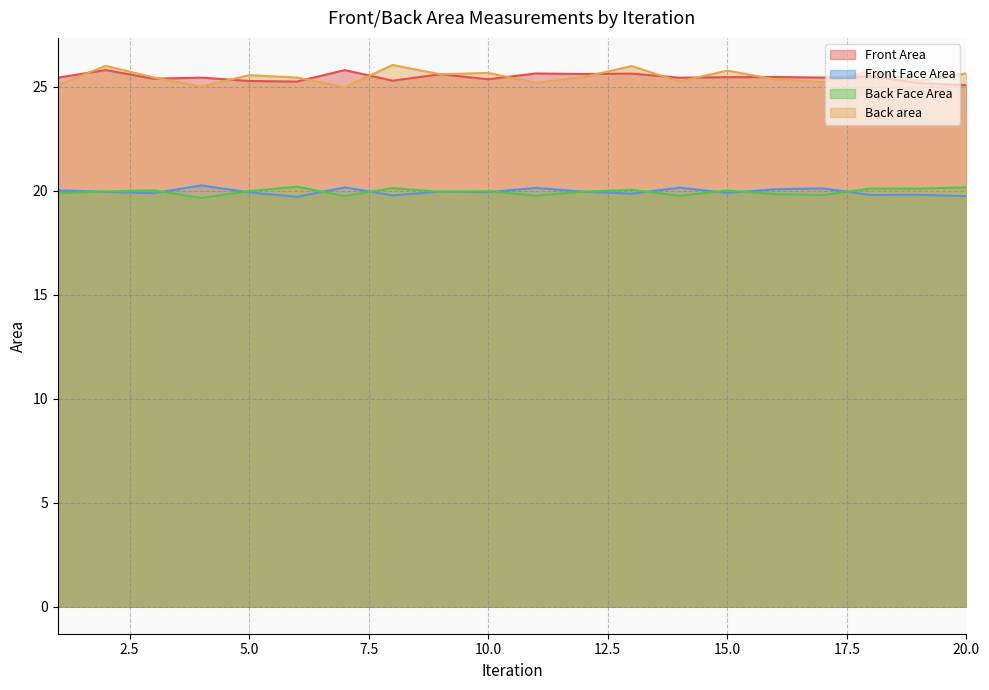

Which label corresponds to the largest value in the chart?

8